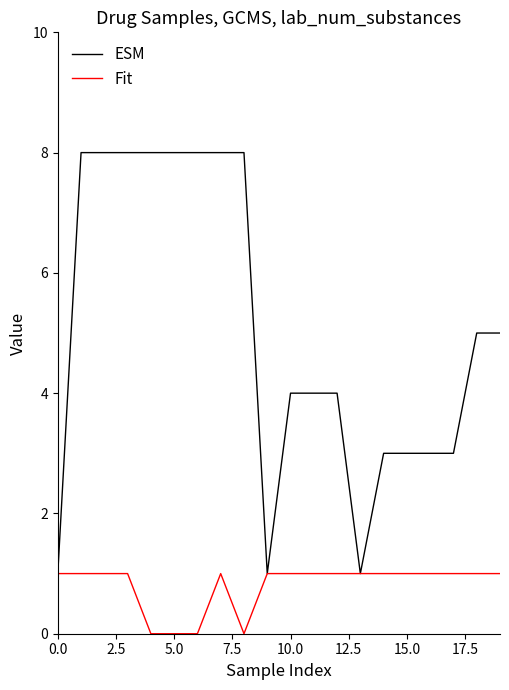

What are all the series names shown in the legend?

ESM, Fit